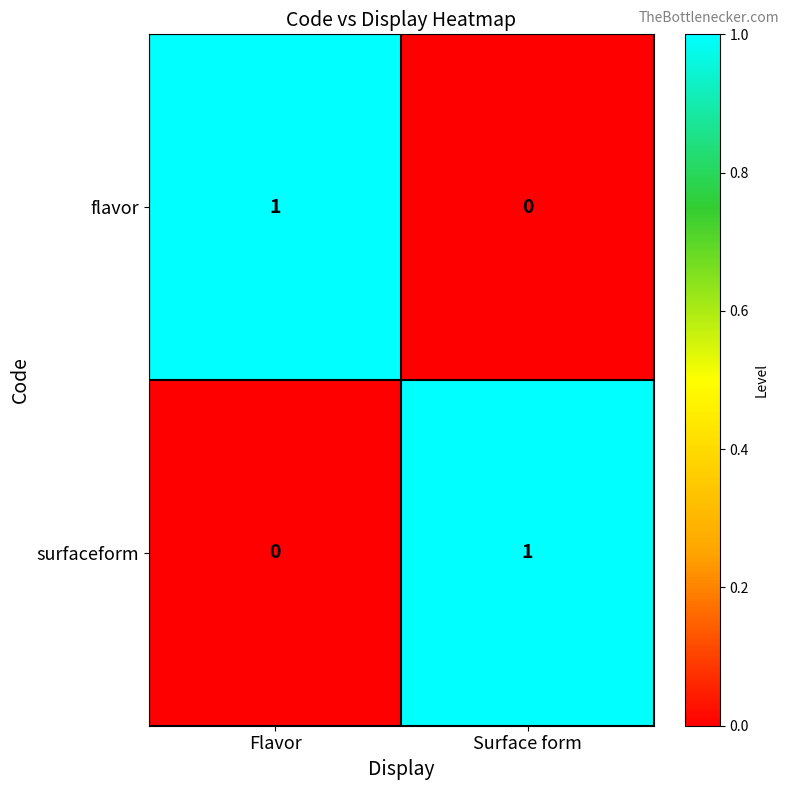

Is the value of flavor at Flavor greater than the value of surfaceform at Flavor?

Yes